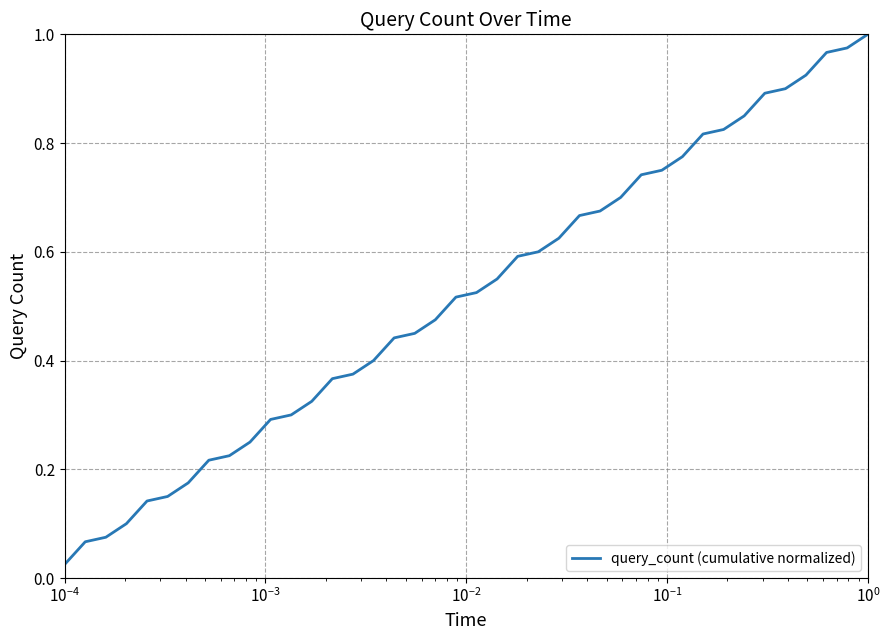

Does the chart have visible grid lines?

Yes